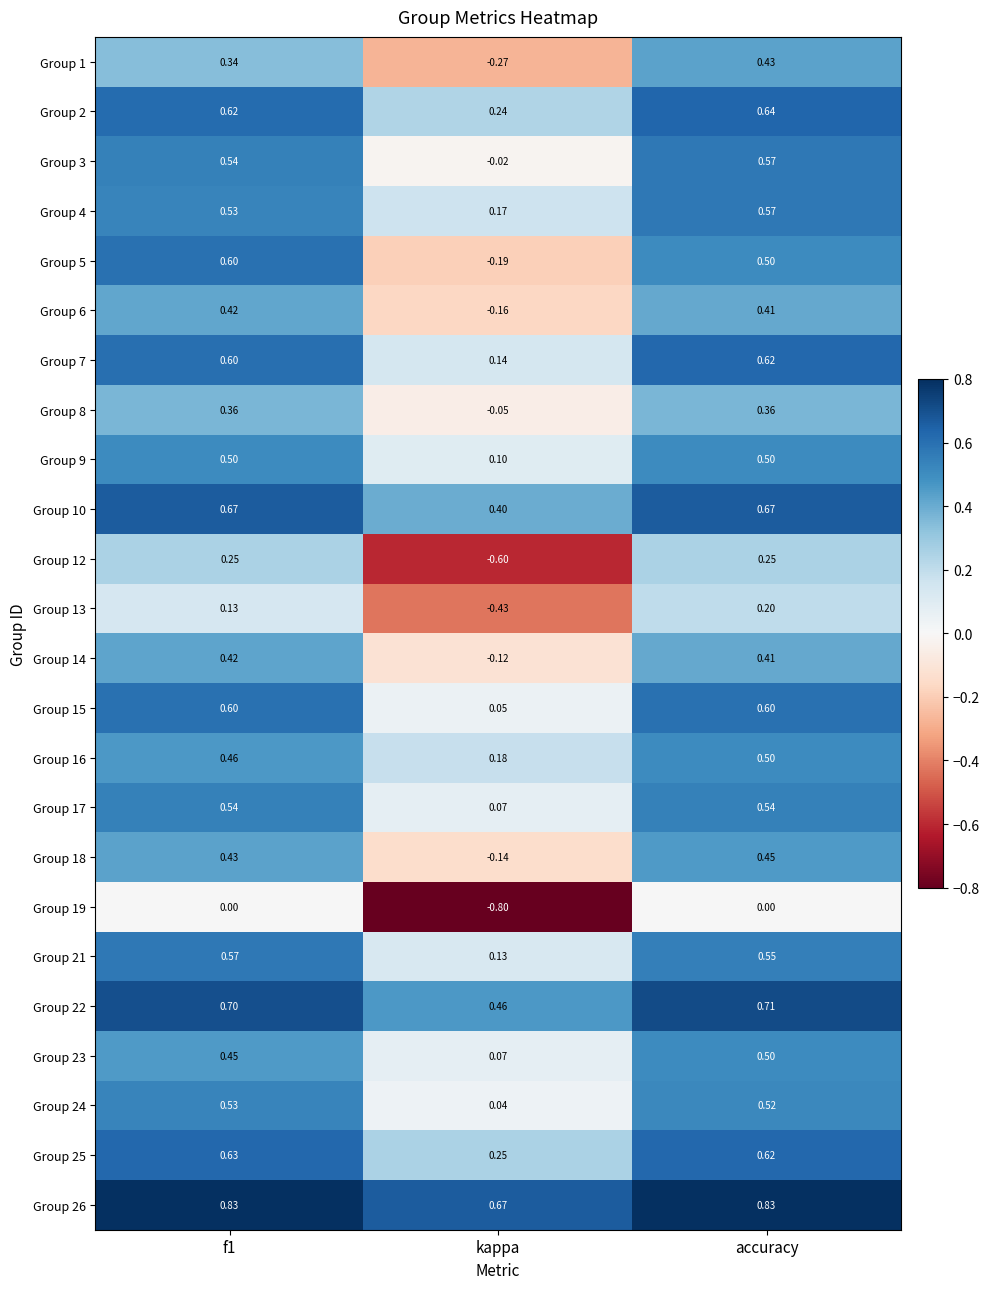

At which category is the sum across all series the highest?

accuracy